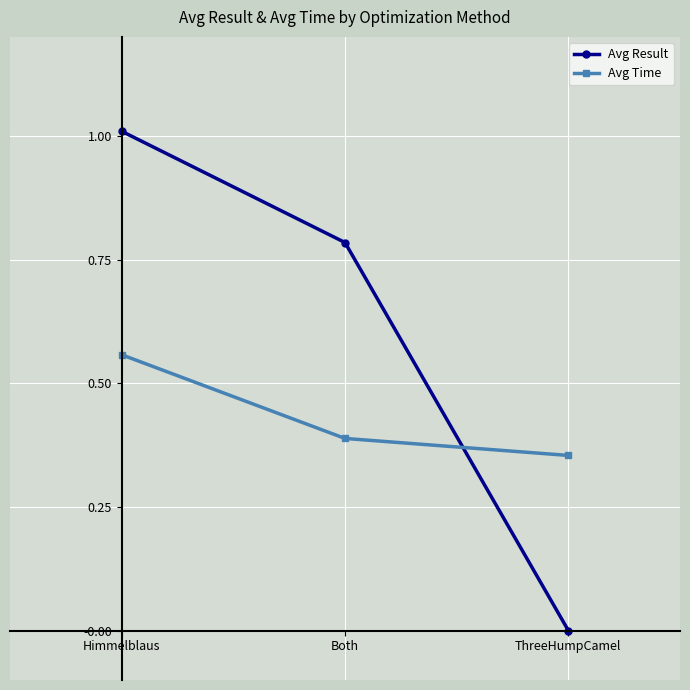

How many lines are shown in the chart?

2